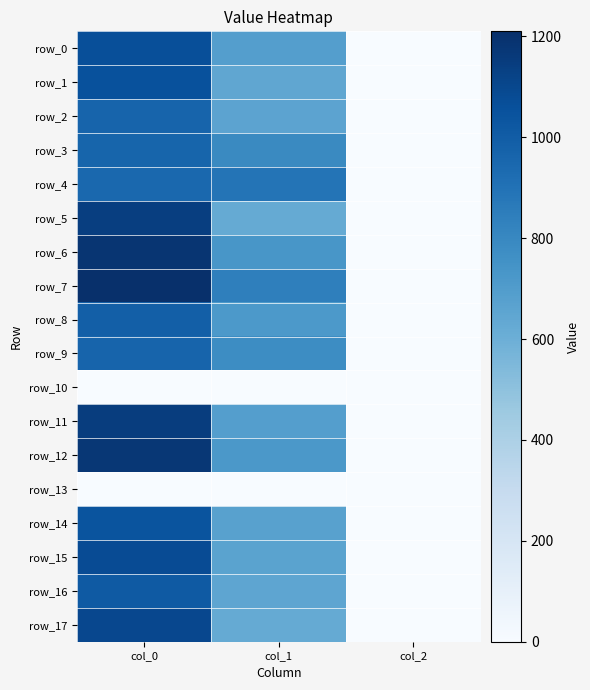

Which has a higher value, col_1 or col_2?

col_1